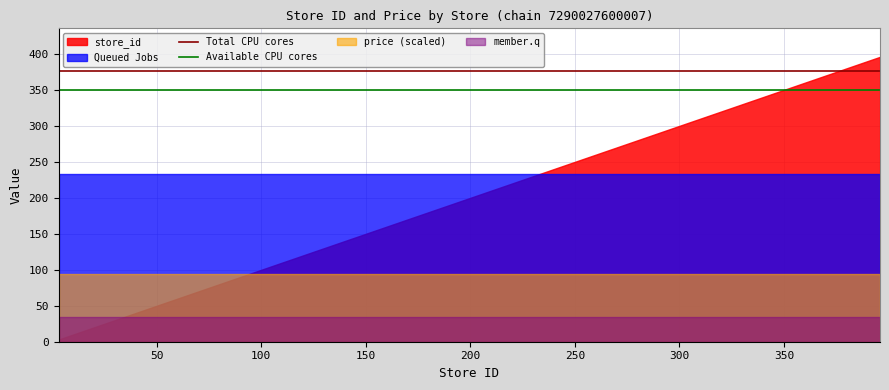

True or false: Total CPU cores and Available CPU cores cross at least once.

False